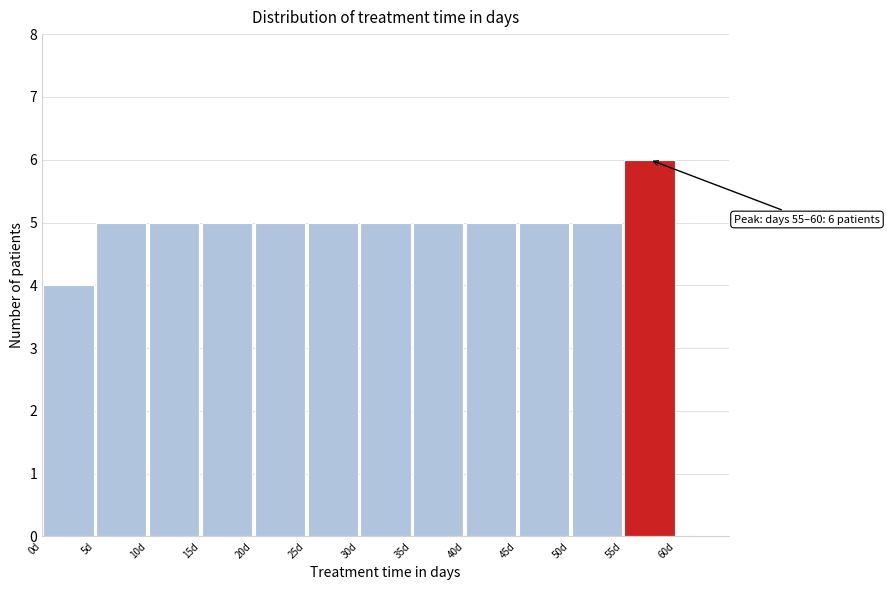

Which range on the x-axis has the tallest bar?

55 to 60